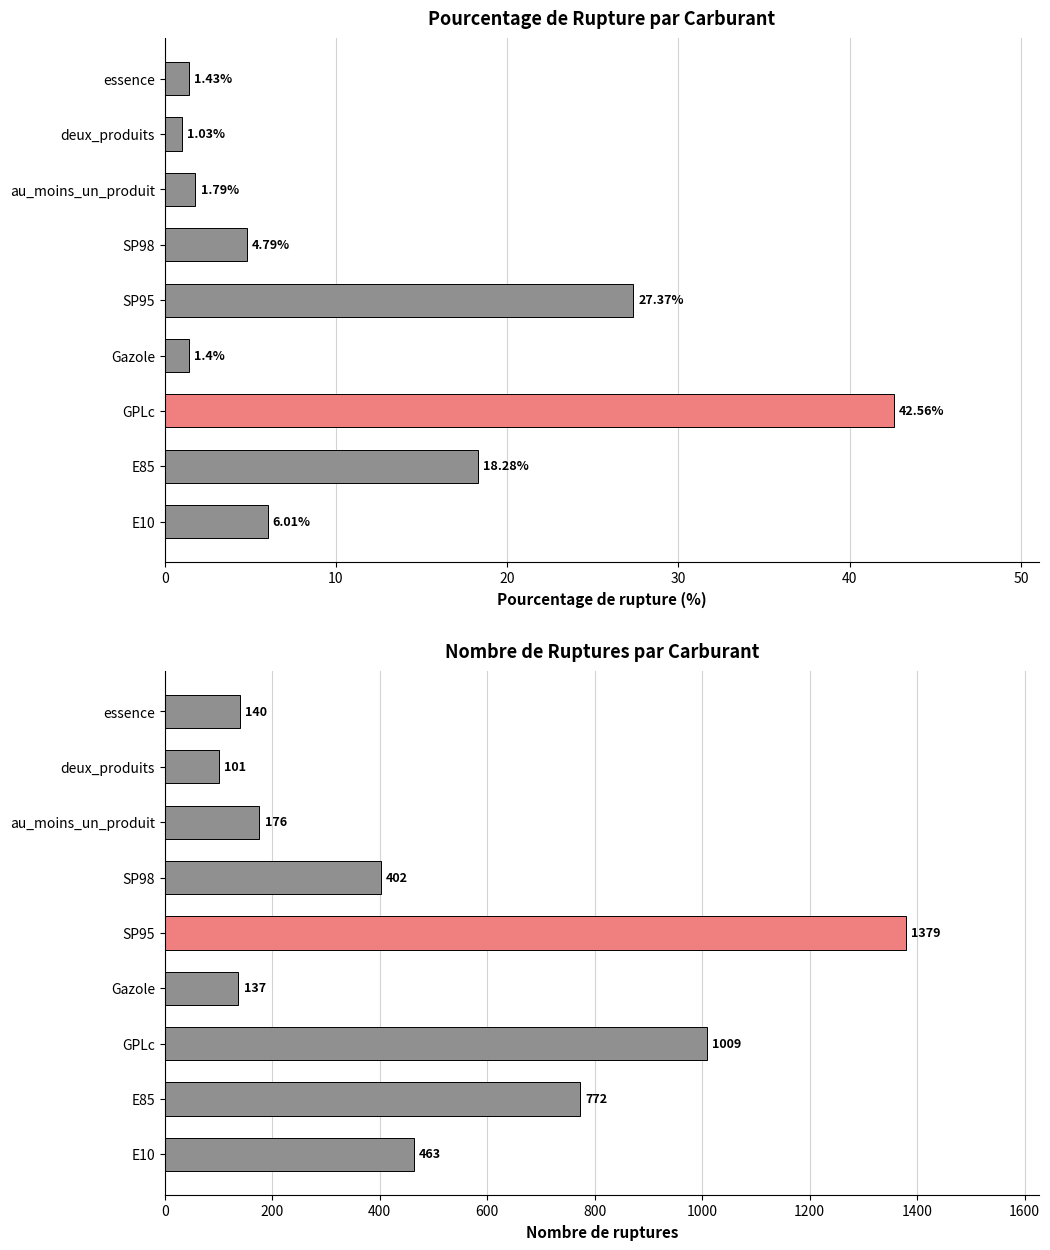

What is the difference between the second highest and second lowest values in the nombre_rupture series?

872.0